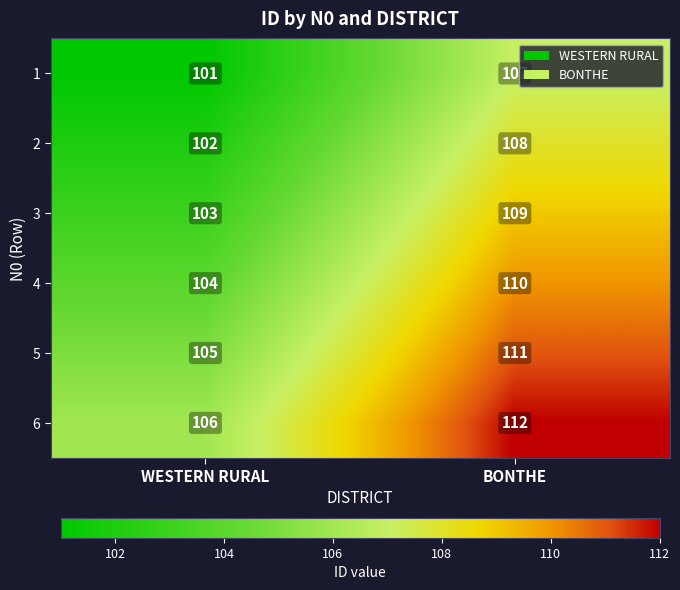

Rank the series by their maximum value, from lowest to highest.

1, 2, 3, 4, 5, 6